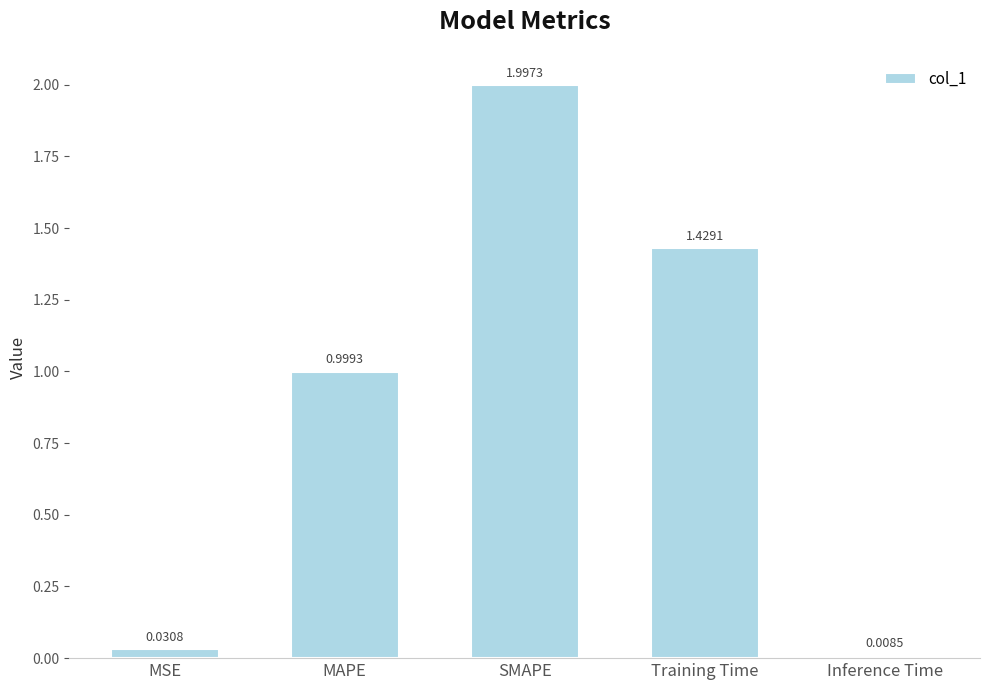

What is the label of the 3rd bar from the left?

SMAPE